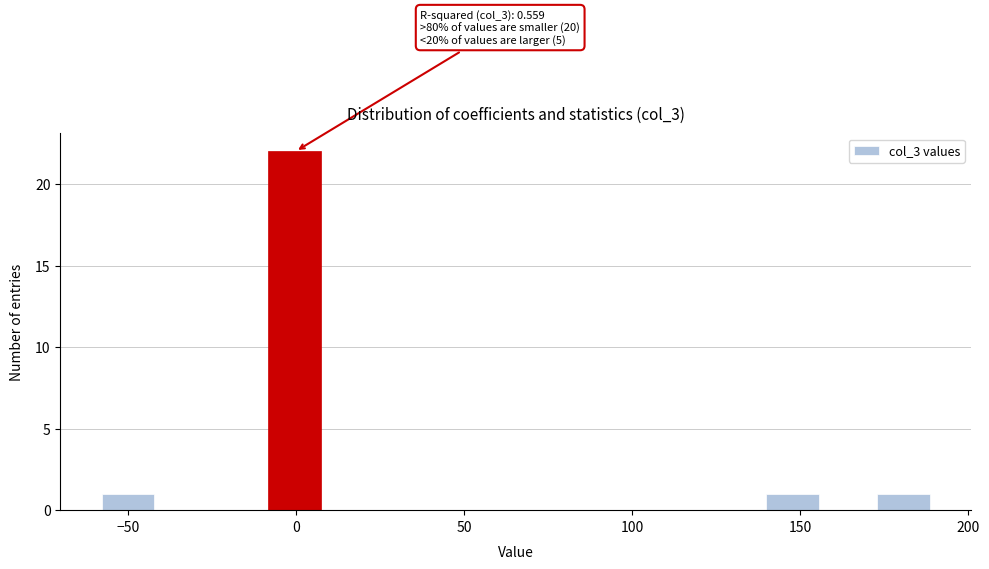

Read against the x-axis, roughly where is the centre of the tallest bar?

0